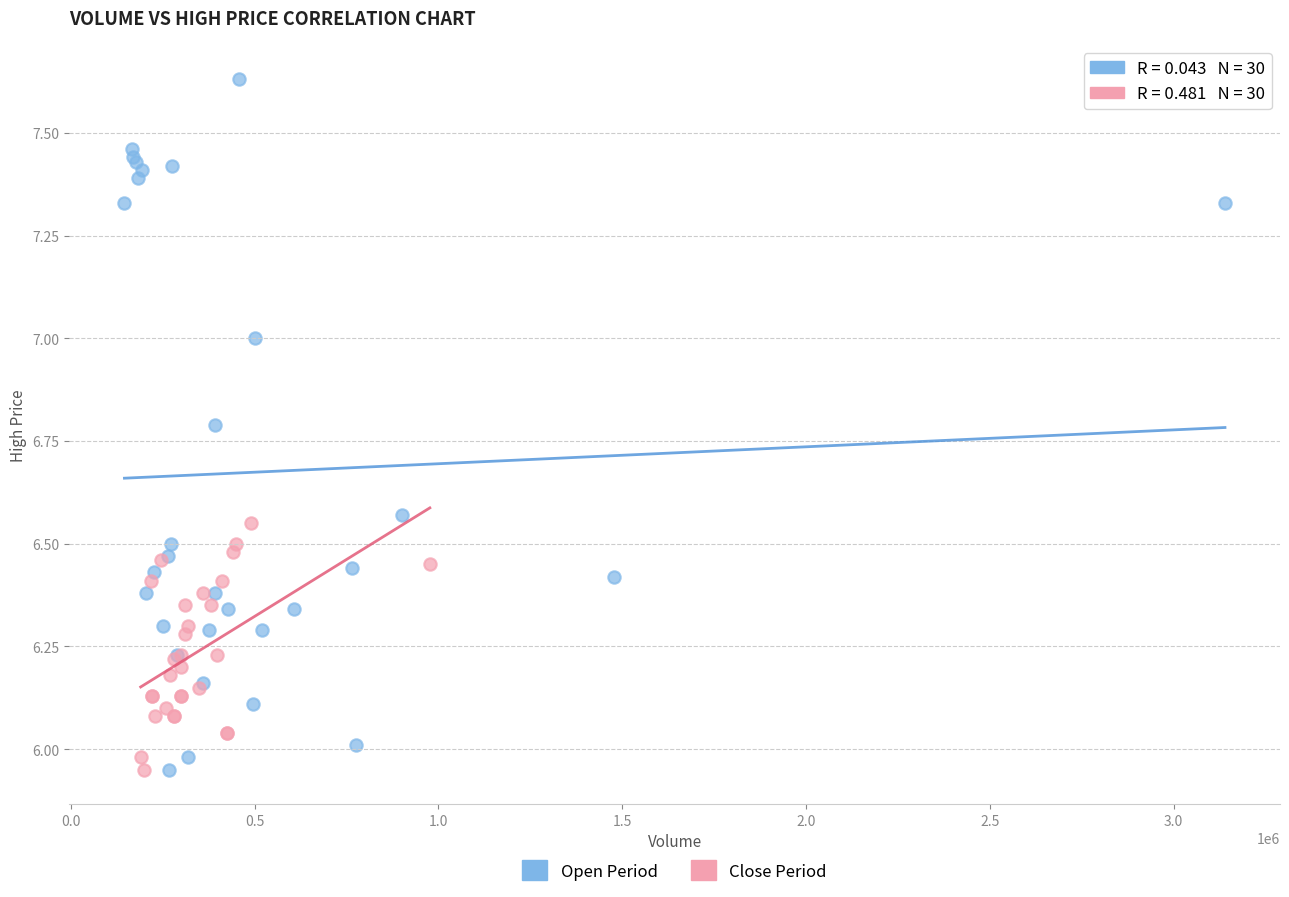

Which series contains the highest Y value?

Open Period